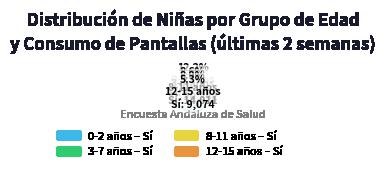

To the nearest percent, what is the average slice percentage?

12%